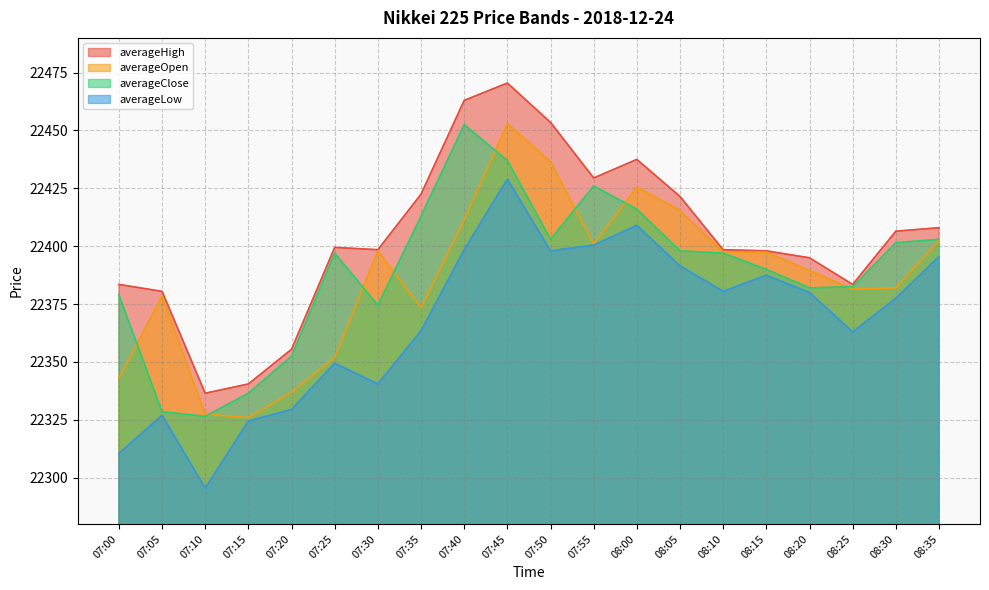

At which category does averageHigh reach its first local valley?

07:10